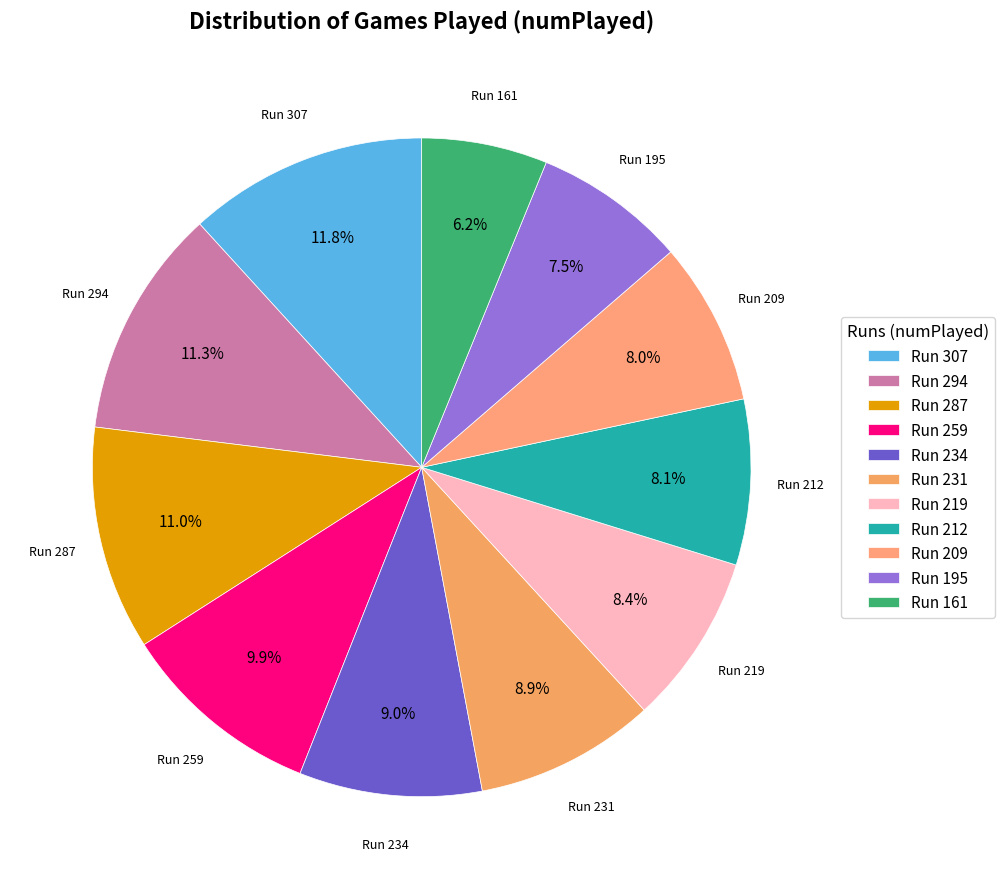

Is the sum of Run 287 and Run 212 greater than half?

No